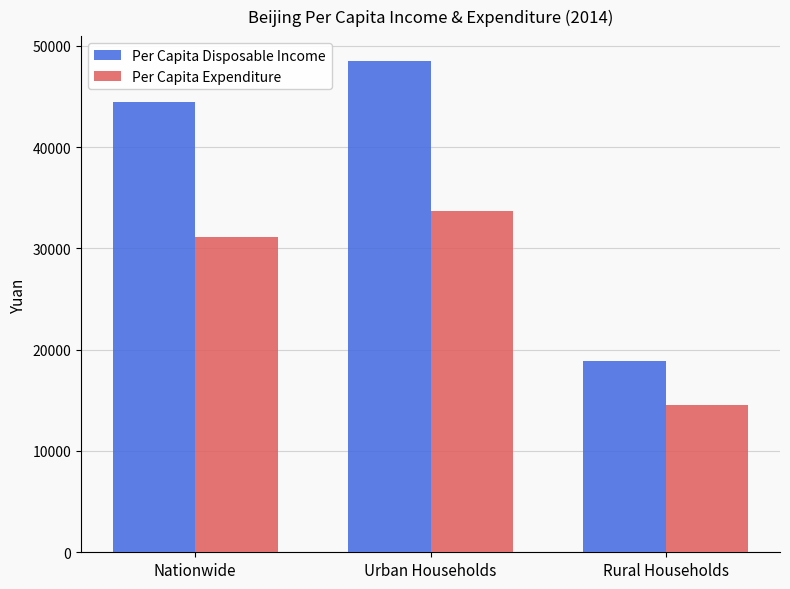

What are all the series names shown in the legend?

Per Capita Disposable Income, Per Capita Expenditure